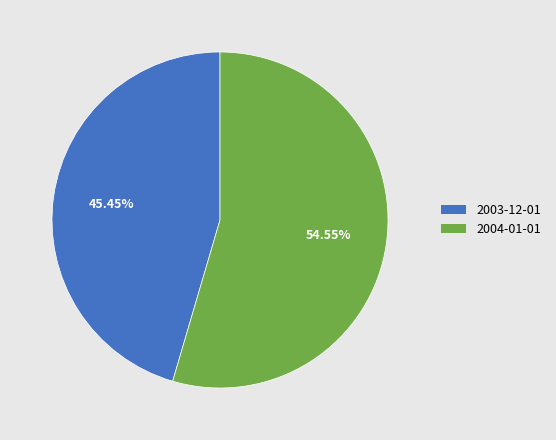

Is there a majority slice in this chart?

Yes